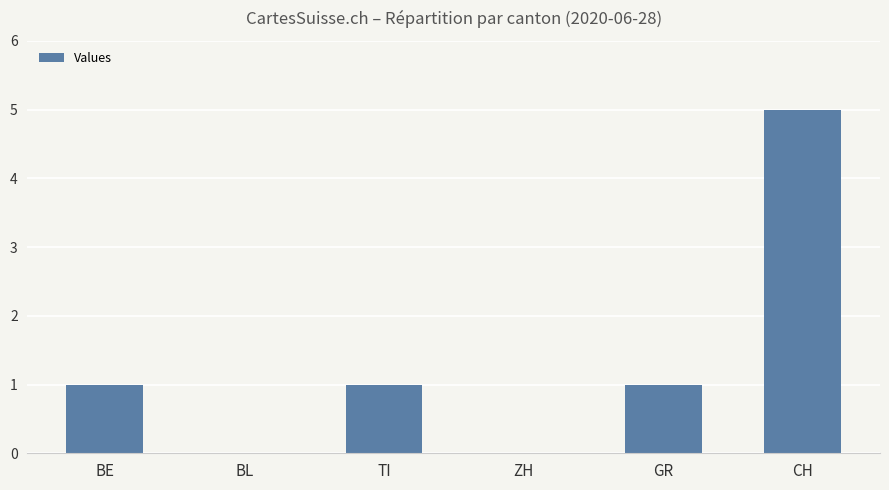

Read the value at TI.

1